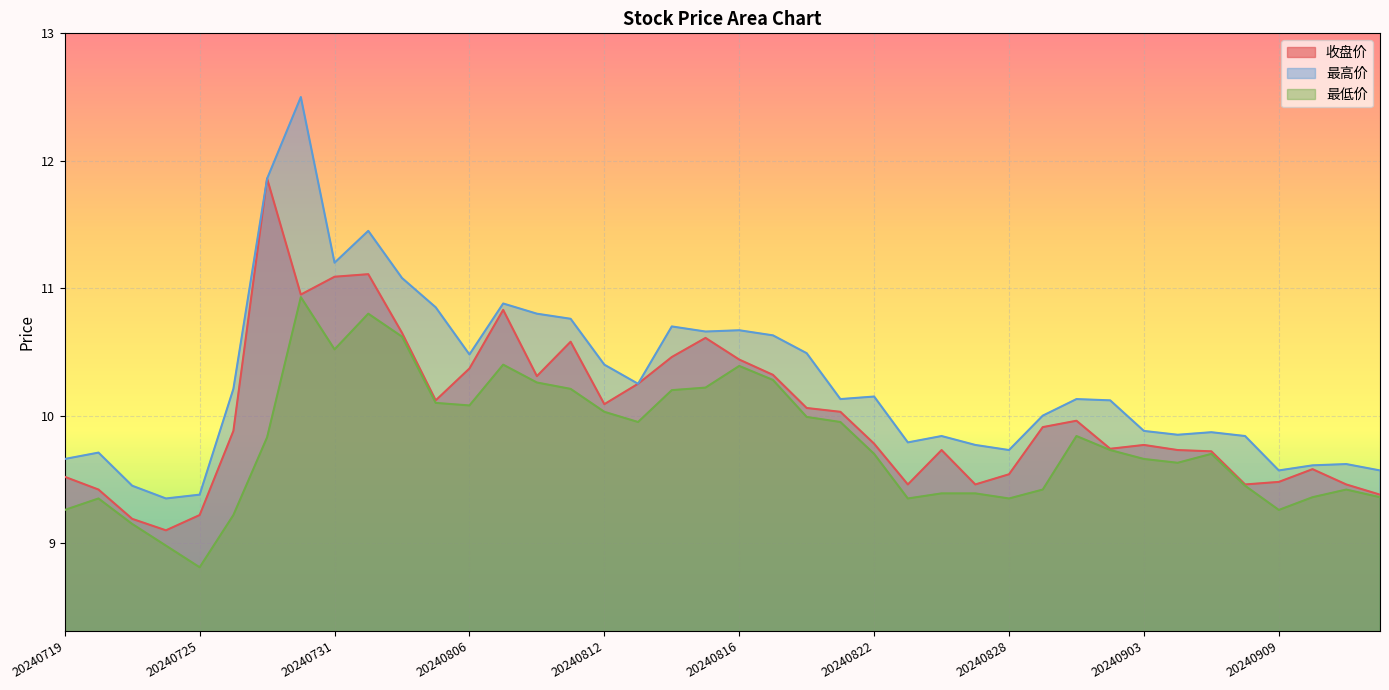

Reading left to right, extract all data points from this chart.

收盘价: 9.5	9.4	9.2	9.1	9.2	9.9	11.9	10.9	11.1	11.1	10.7	10.1	10.4	10.8	10.3	10.6	10.1	10.2	10.5	10.6	10.4	10.3	10.1	10.0	9.8	9.5	9.7	9.5	9.5	9.9	10.0	9.7	9.8	9.7	9.7	9.5	9.5	9.6	9.5	9.4
最高价: 9.7	9.7	9.4	9.3	9.4	10.2	11.9	12.5	11.2	11.4	11.1	10.8	10.5	10.9	10.8	10.8	10.4	10.2	10.7	10.7	10.7	10.6	10.5	10.1	10.2	9.8	9.8	9.8	9.7	10.0	10.1	10.1	9.9	9.8	9.9	9.8	9.6	9.6	9.6	9.6
最低价: 9.3	9.3	9.2	9.0	8.8	9.2	9.8	10.9	10.5	10.8	10.6	10.1	10.1	10.4	10.3	10.2	10.0	9.9	10.2	10.2	10.4	10.3	10.0	9.9	9.7	9.3	9.4	9.4	9.3	9.4	9.8	9.7	9.7	9.6	9.7	9.4	9.3	9.4	9.4	9.4